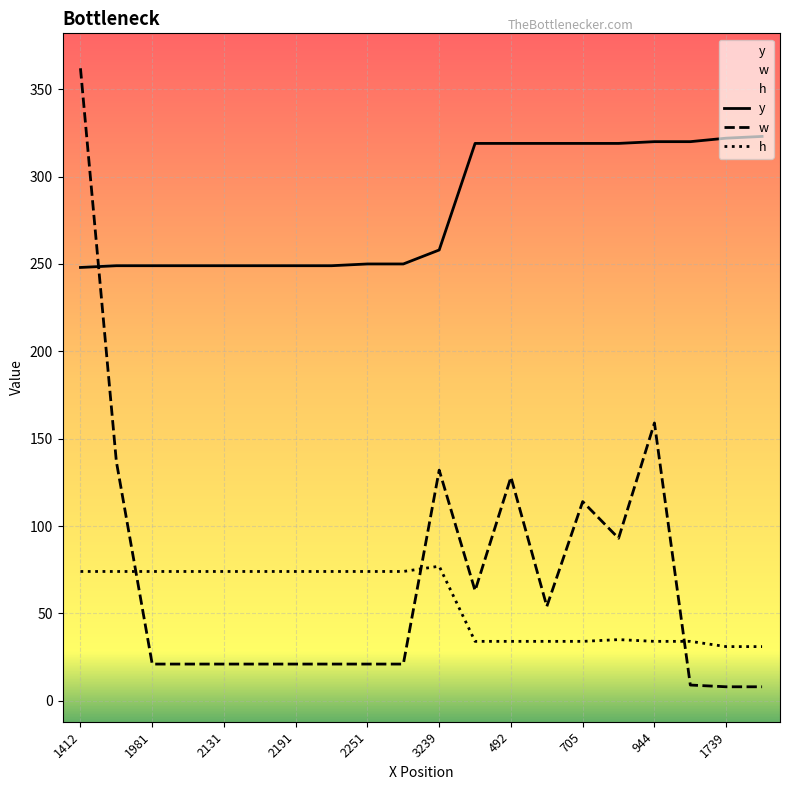

The h series shows 74 at 2281. True or false?

True